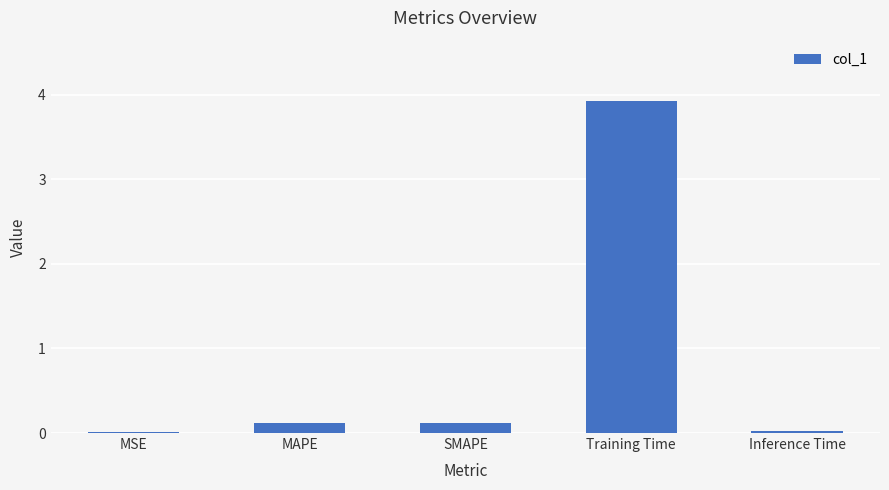

The chart shows a value of 0.0 at MSE. True or false?

True